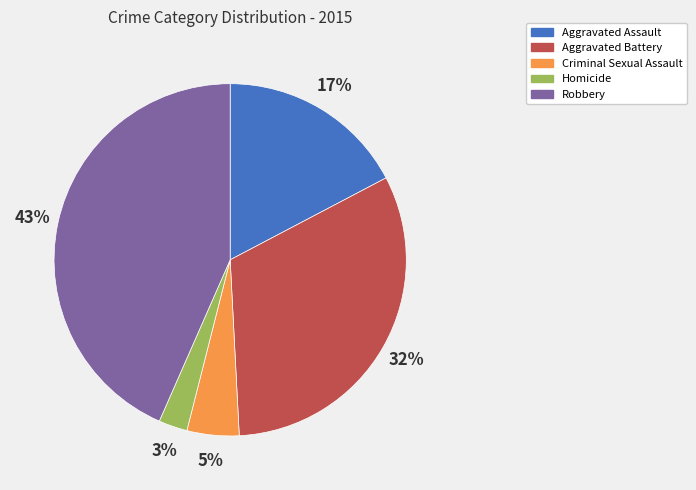

To the nearest percent, what portion does Homicide represent?

3%